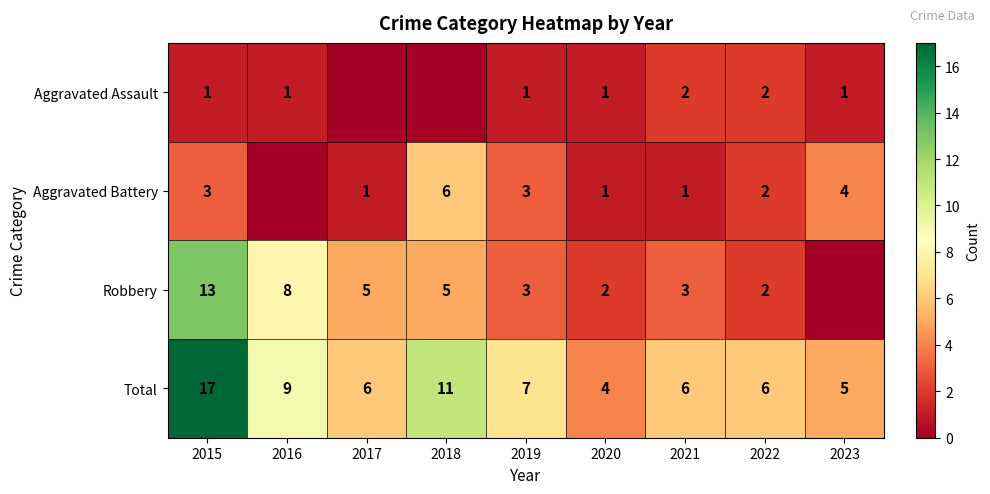

Is the value of Total at 2023 greater than the value of Robbery at 2020?

Yes